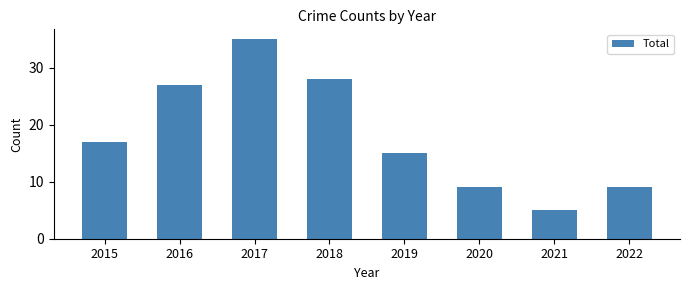

The chart shows a value of 37 at 2016. True or false?

False